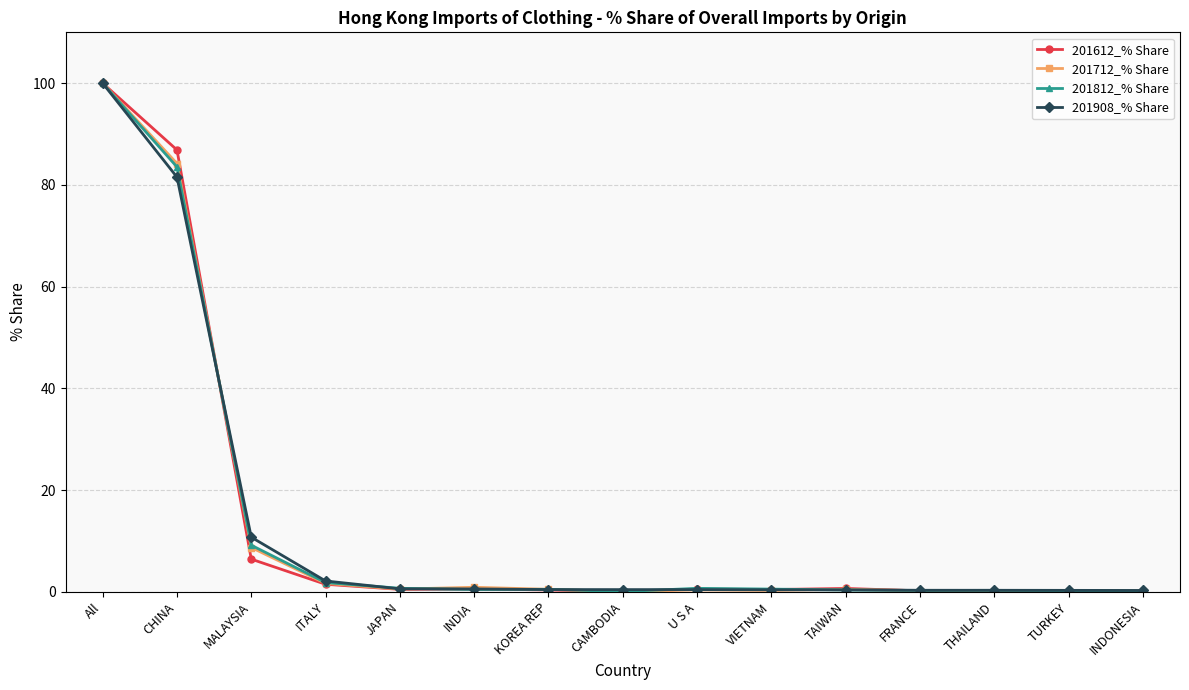

What is the spread (max minus min) of values at CHINA?

5.3